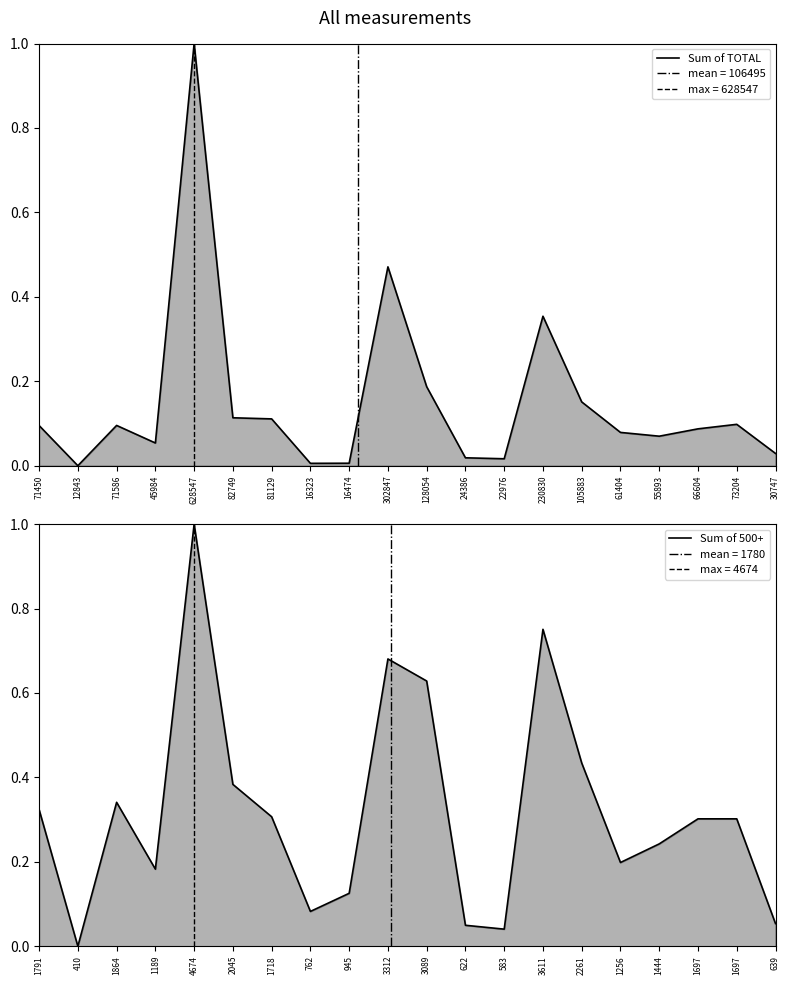

Which has a higher value, 128054 or 16323?

128054